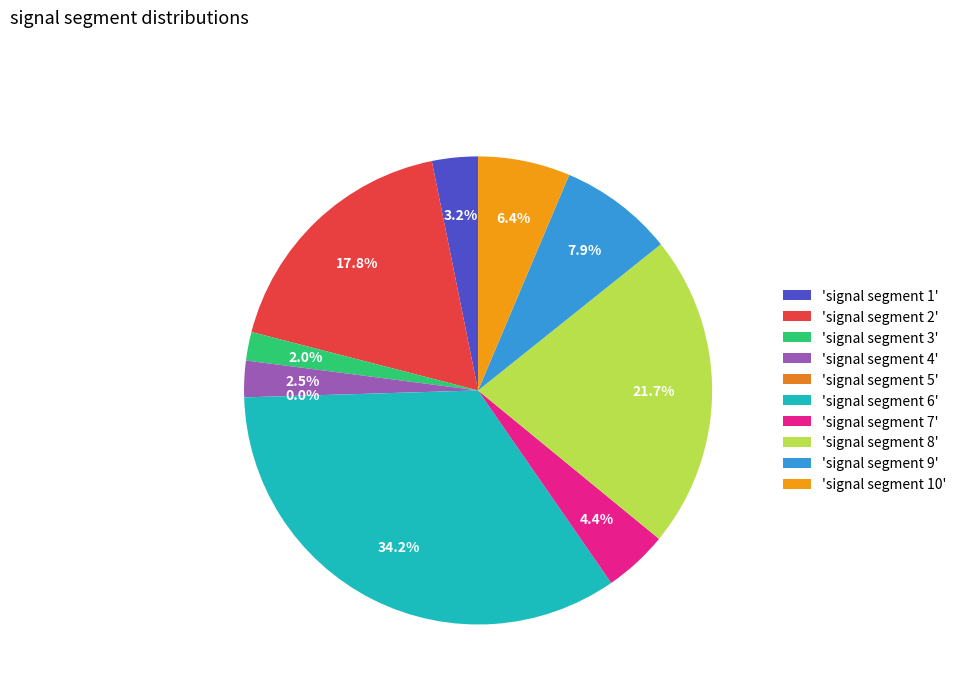

How many segments does this pie chart have?

10